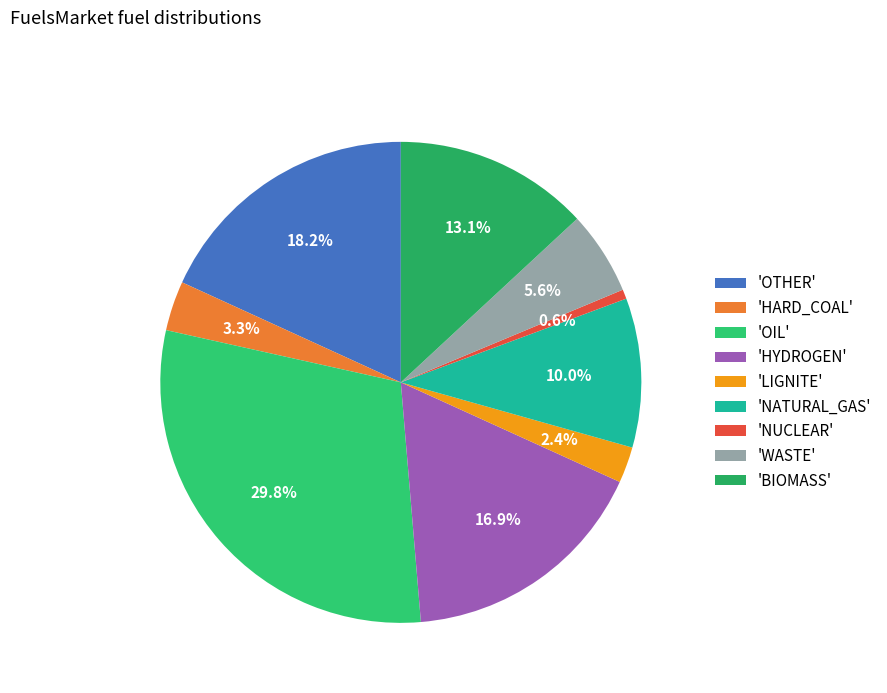

How many segments does this pie chart have?

9